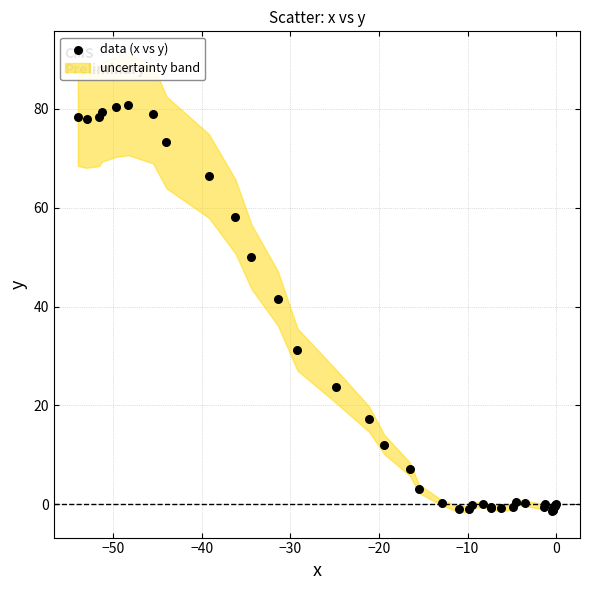

What Y value in the scatter plot is closest to 39?

41.6